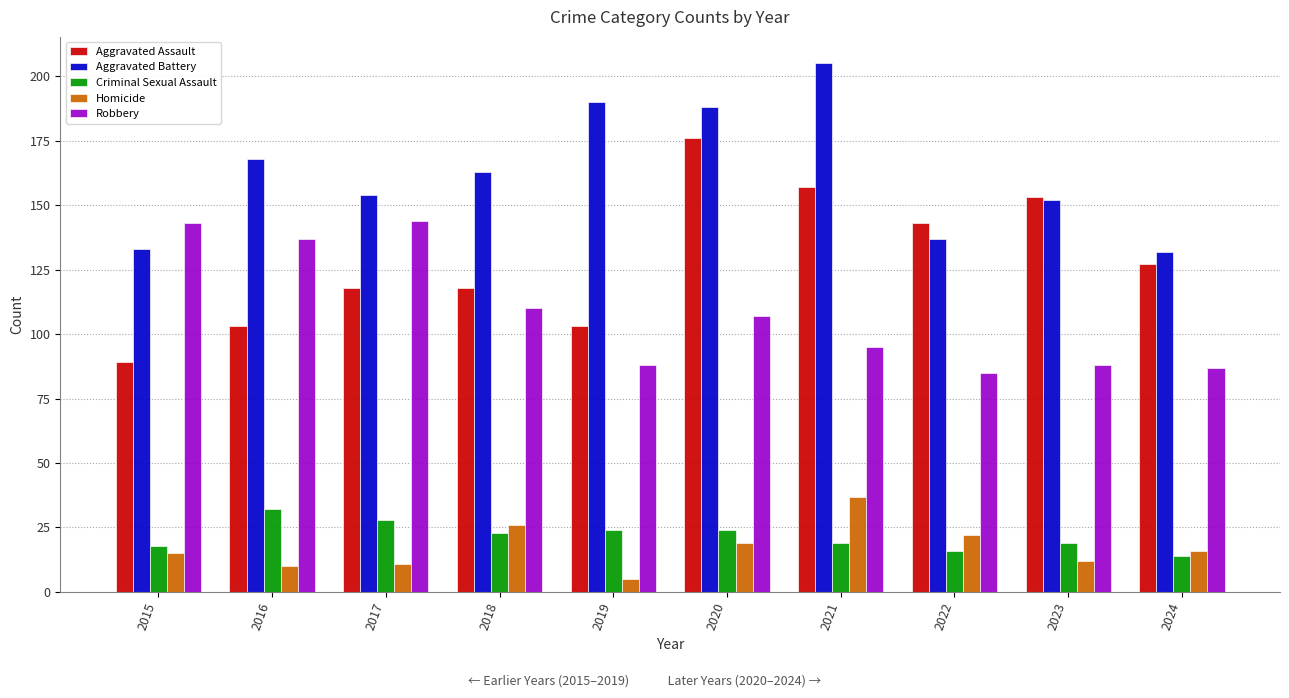

Reading right to left, transcribe all the data shown in this chart.

Aggravated Assault: 127	153	143	157	176	103	118	118	103	89
Aggravated Battery: 132	152	137	205	188	190	163	154	168	133
Criminal Sexual Assault: 14	19	16	19	24	24	23	28	32	18
Homicide: 16	12	22	37	19	5	26	11	10	15
Robbery: 87	88	85	95	107	88	110	144	137	143